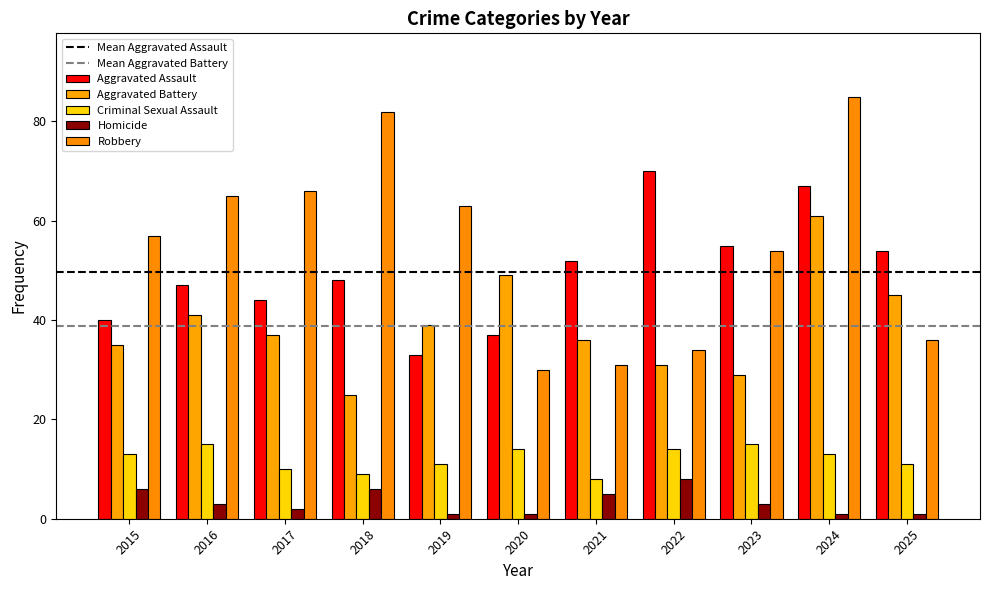

At which label is Aggravated Battery closest to 43?

2016